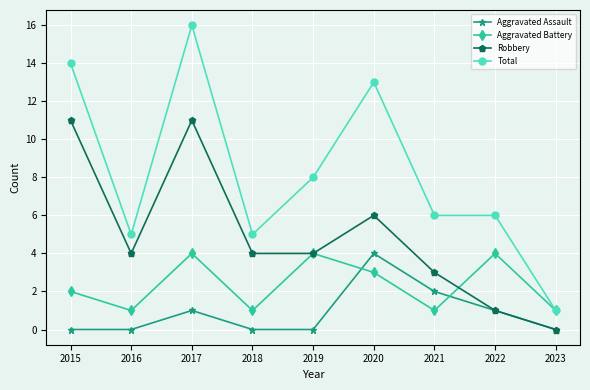

Is the value of Robbery at 2020 greater than the value of Aggravated Battery at 2020?

Yes